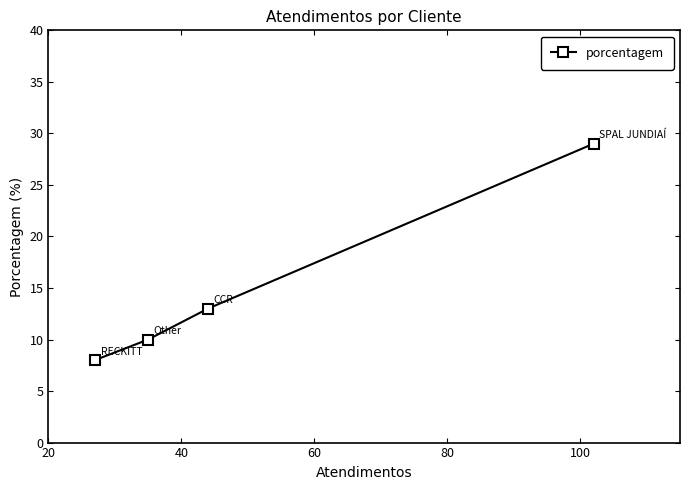

What is the average value?

15